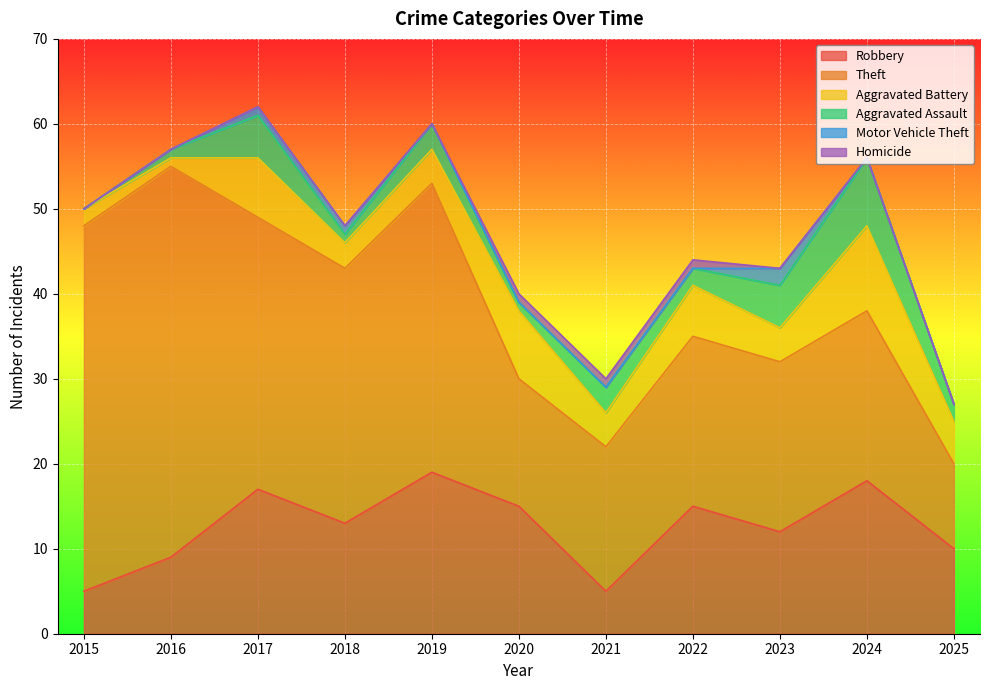

What is the total value across all series at 2017?

62